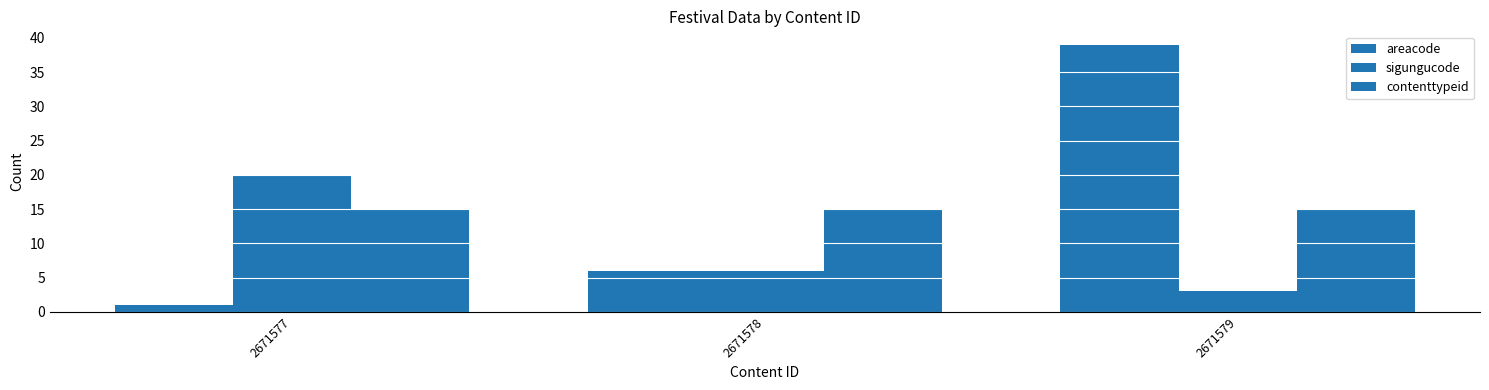

How many bars are there in total?

9